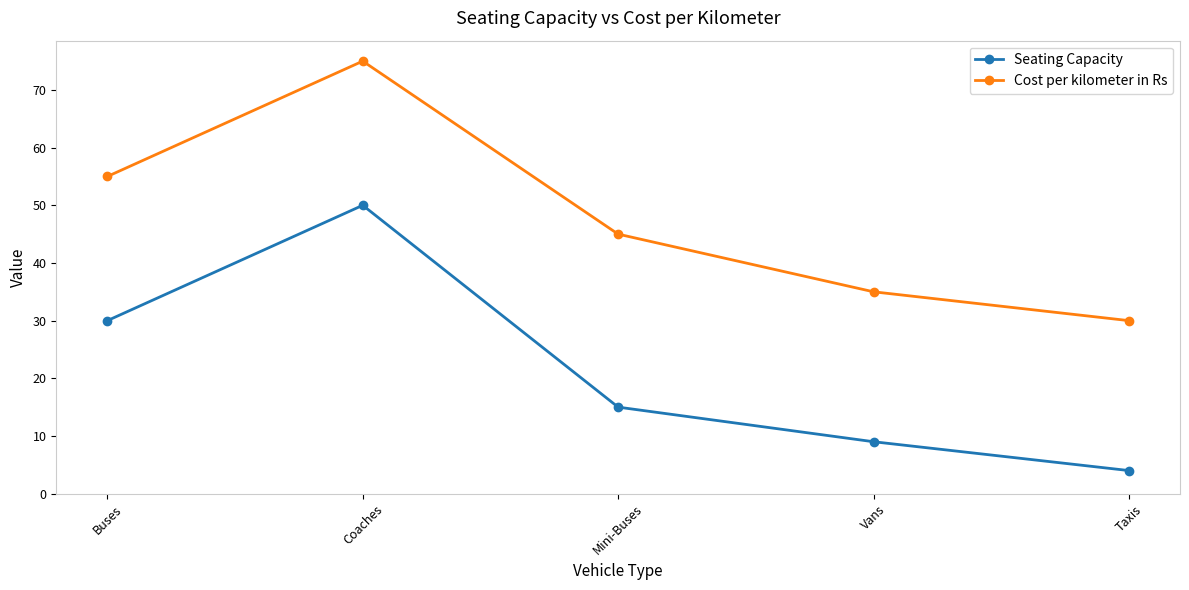

True or false: Seating Capacity has a value of 54 at Buses.

False